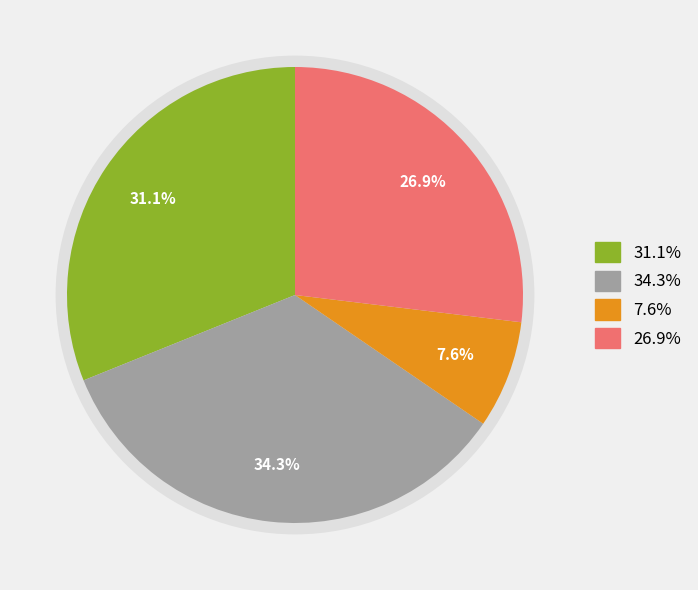

How many segments does this pie chart have?

4